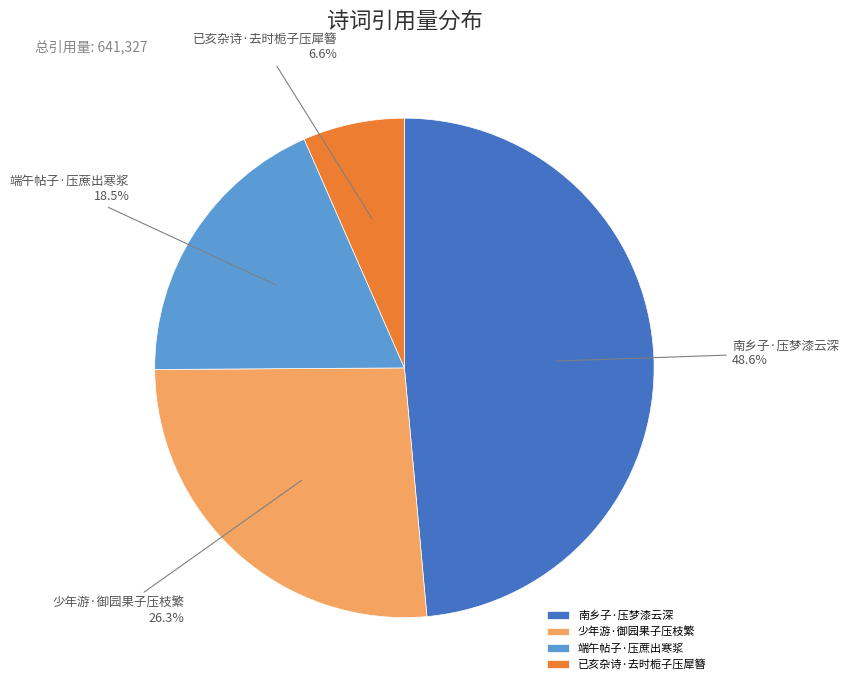

Which slice is the largest?

南乡子·压梦漆云深